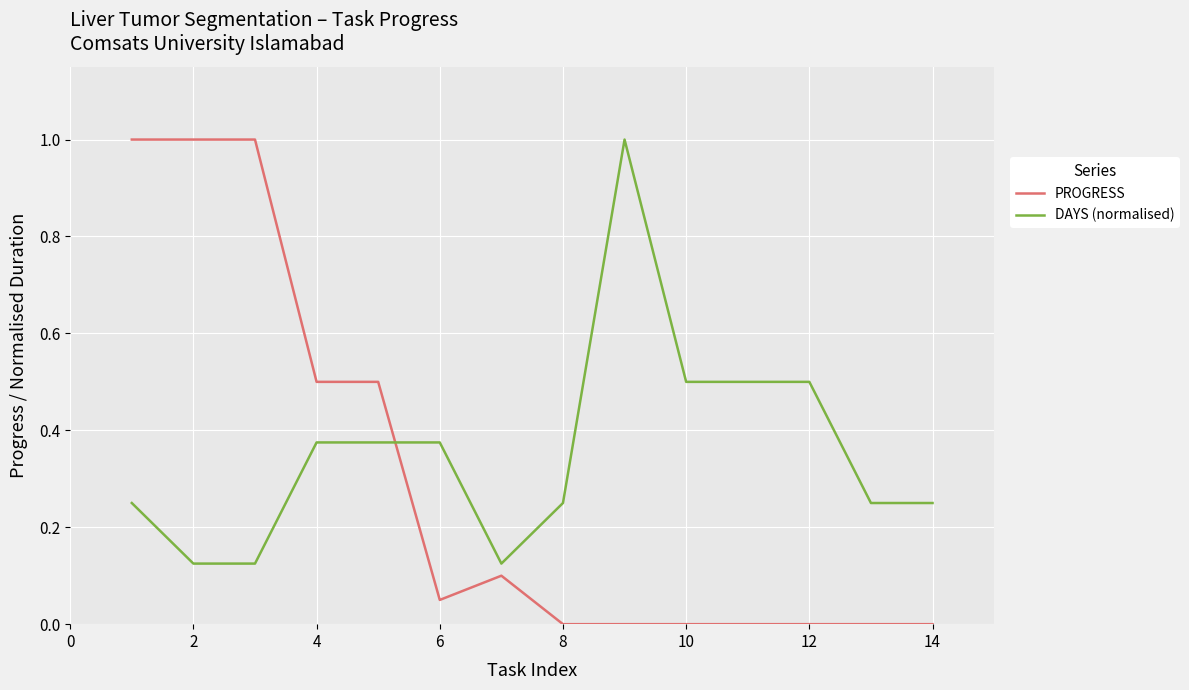

Which series has the largest total across all categories?

DAYS (normalised)